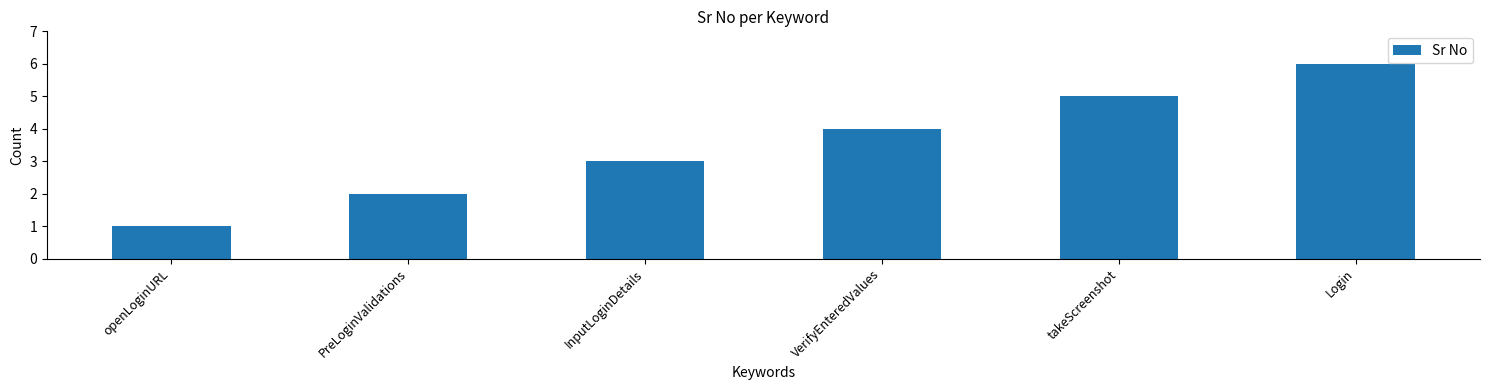

Are the bars horizontal?

No